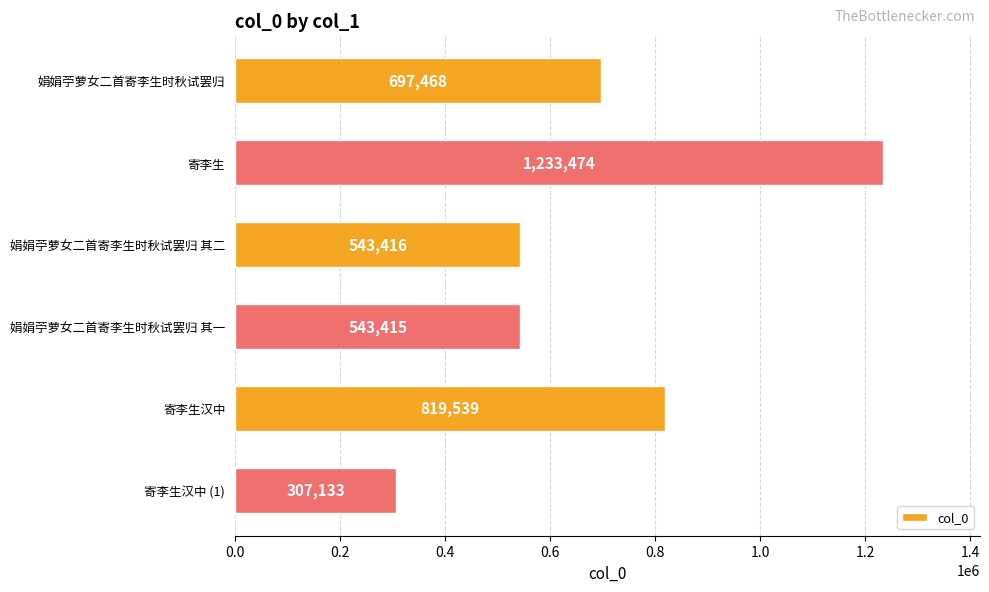

Where is the data nearest to the value 770303?

寄李生汉中